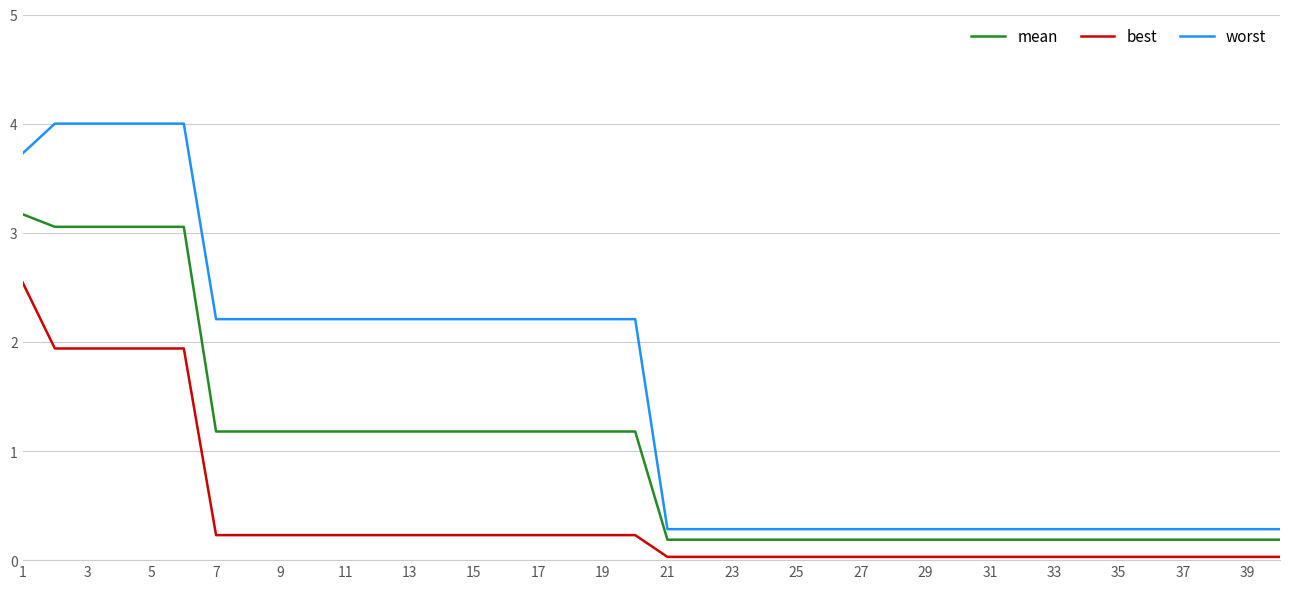

Which series has the widest spread of values?

worst